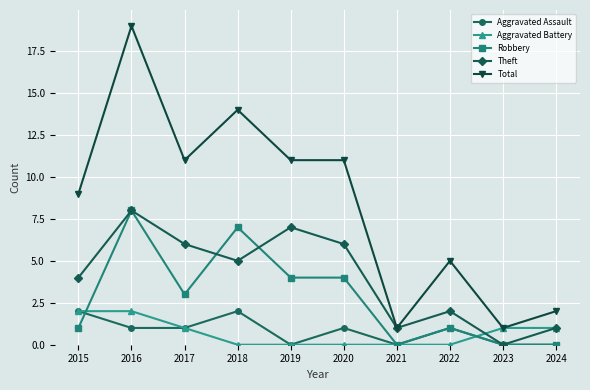

How many lines are shown in the chart?

5